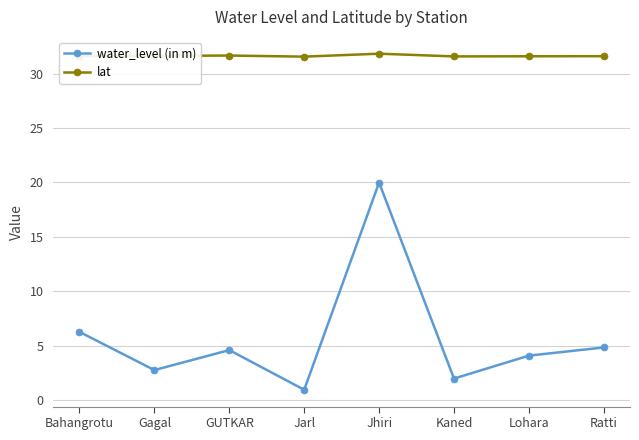

What are all the series names shown in the legend?

water_level (in m), lat